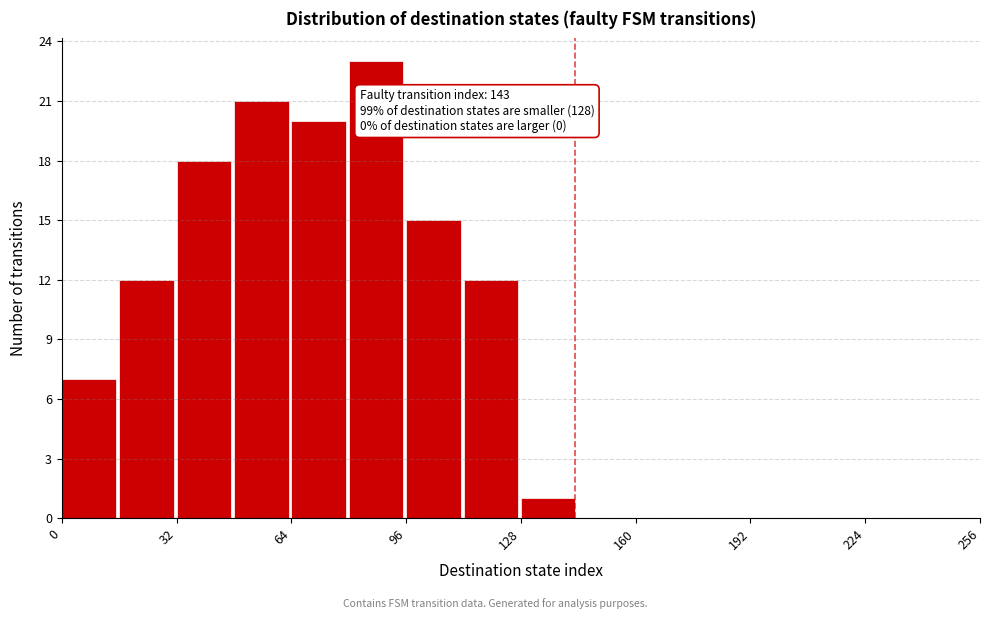

Around what value on the x-axis is the tallest bar? Give the approximate position of its centre, as read against the axis.

90